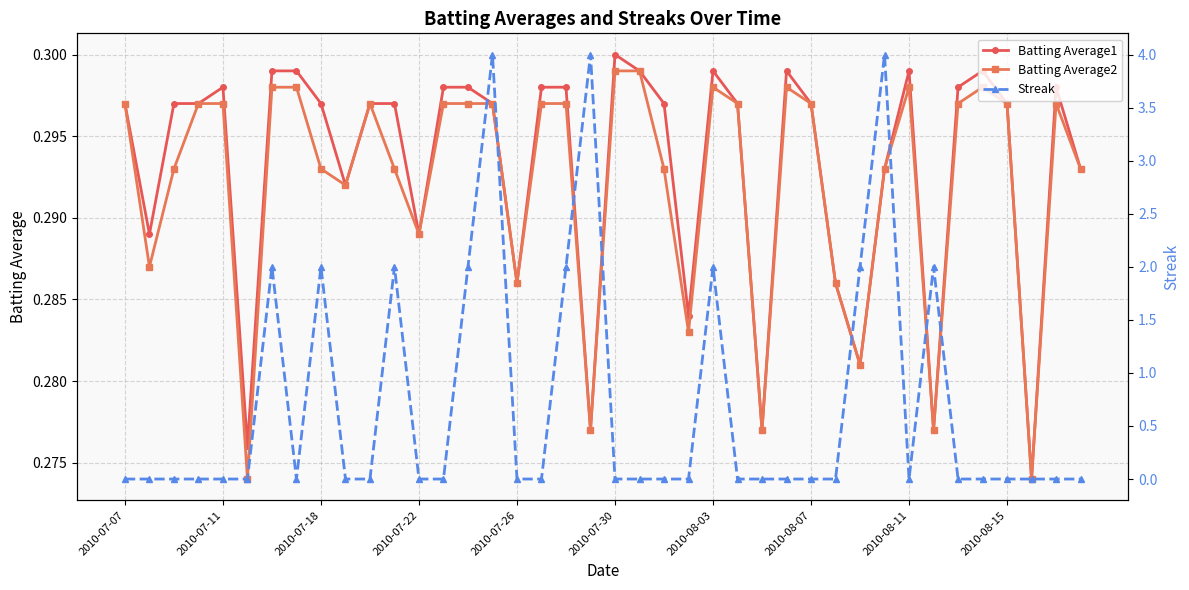

How many values in Streak are above zero?

11